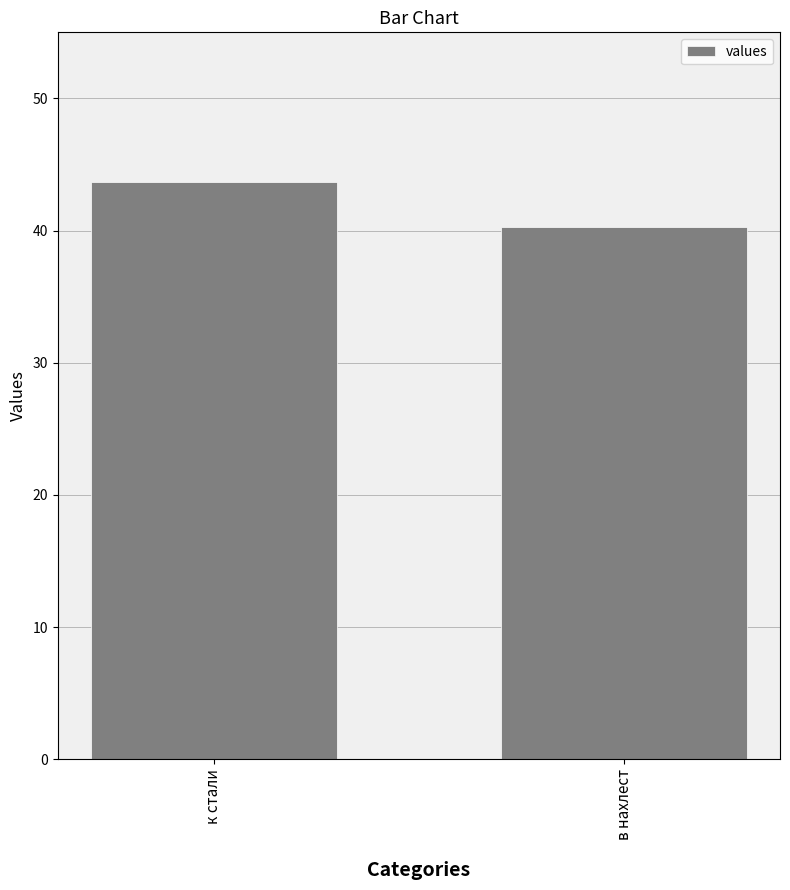

At which label does the data first exceed 43?

к стали